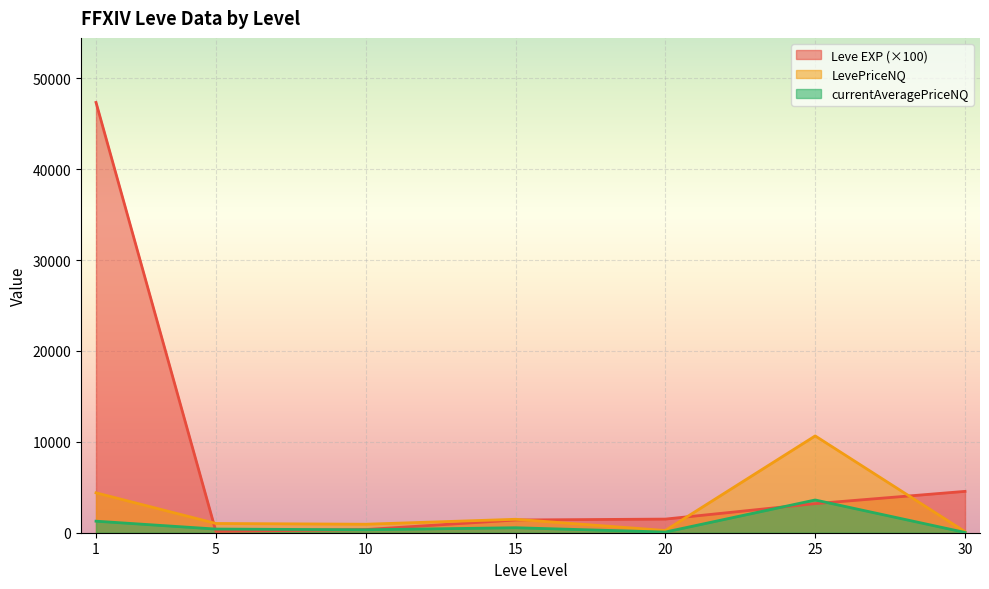

Is the value of LevePriceNQ at 30 greater than the value of currentAveragePriceNQ at 1?

No